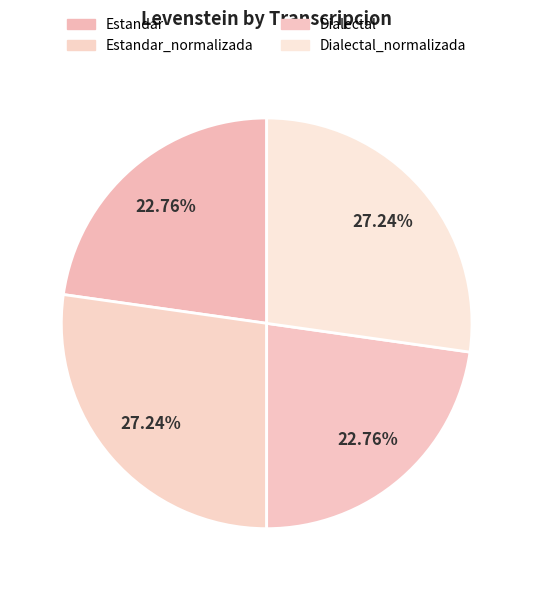

Is Estandar_normalizada the majority of the pie?

No